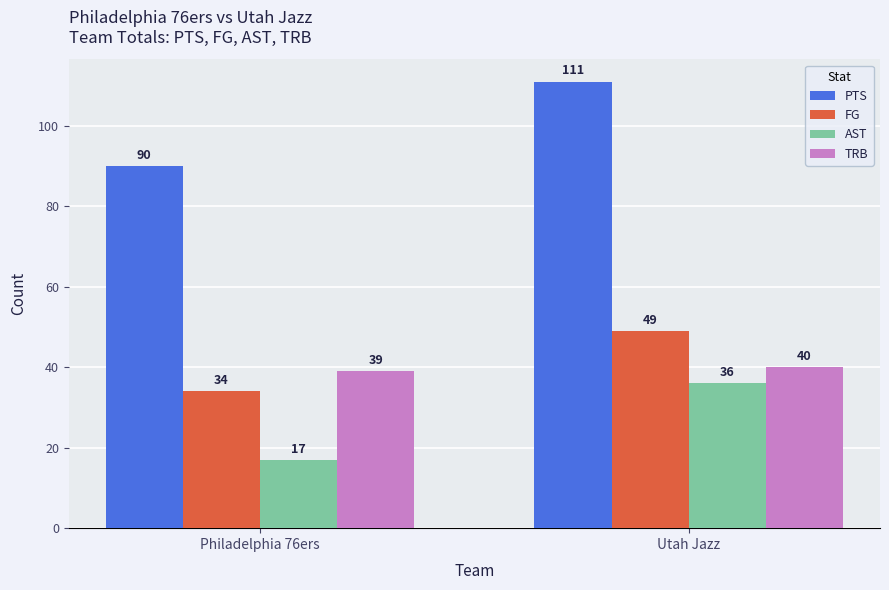

What are all the series names shown in the legend?

PTS, FG, AST, TRB